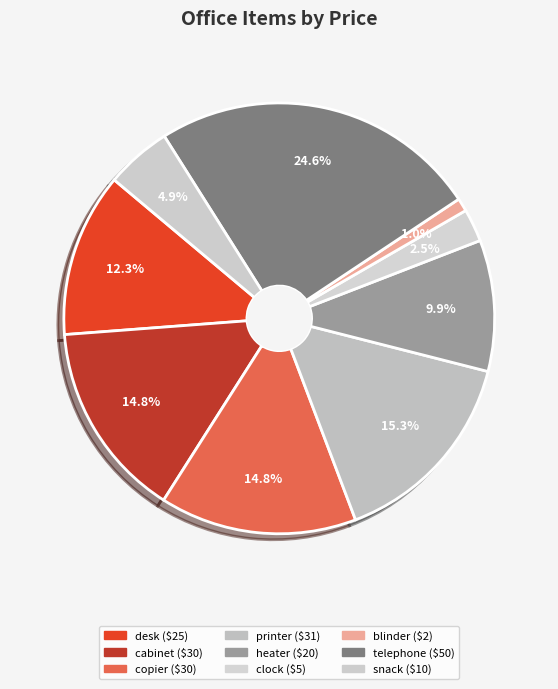

True or false: desk accounts for 4% of the total.

False